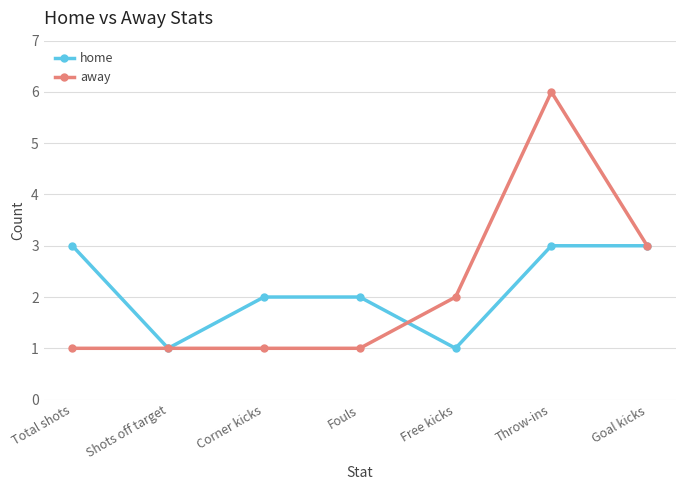

What is the label of the 5th point from the right?

Corner kicks